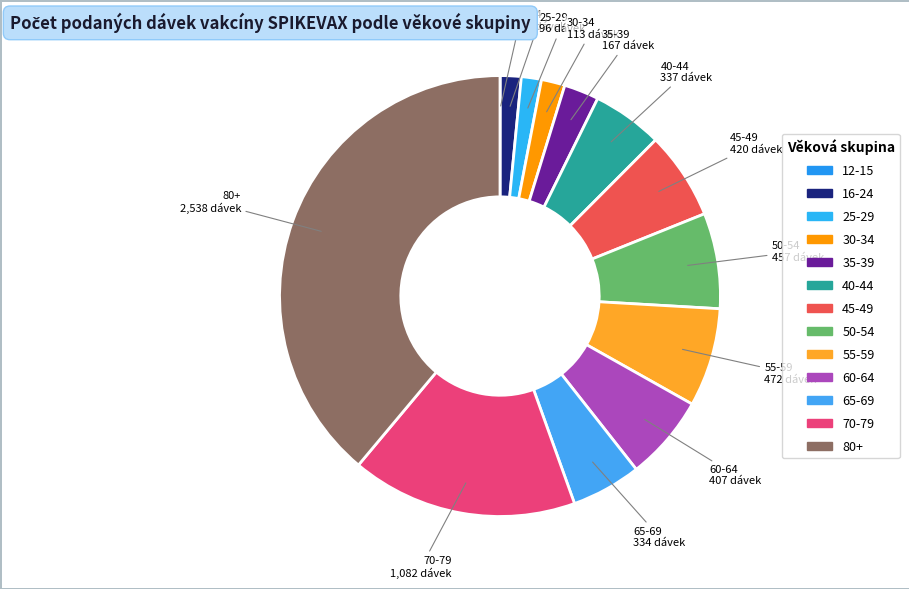

Does any single category account for the majority?

No